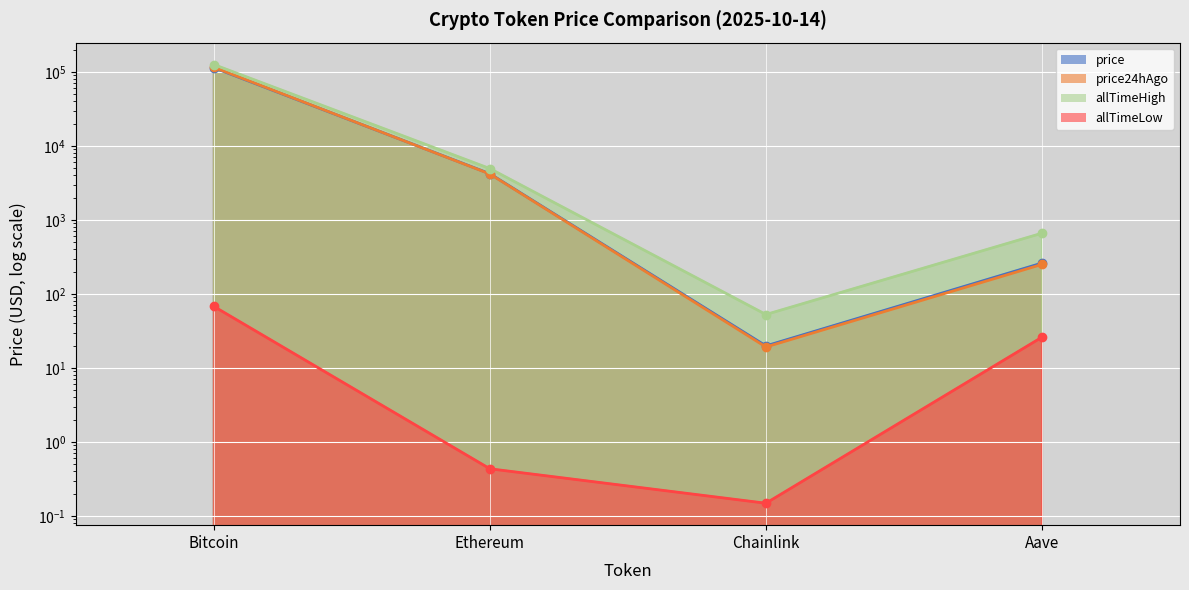

Count the number of categories in the chart.

4